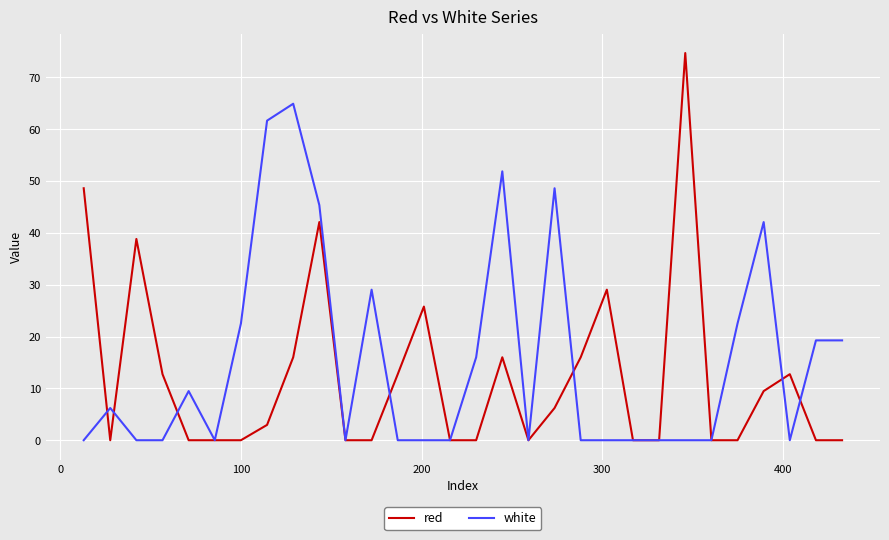

Rank the series by their maximum value, from highest to lowest.

red, white